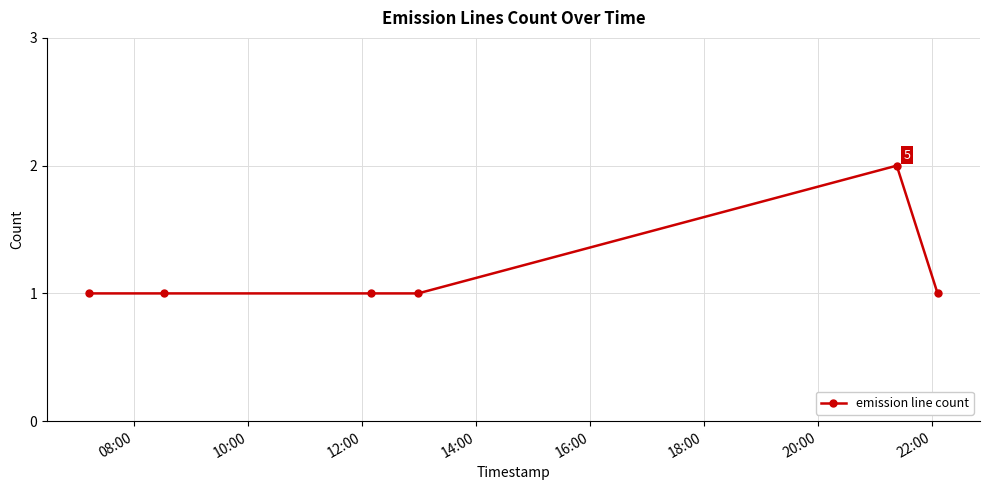

What is the value of the 6th point from the left?

1